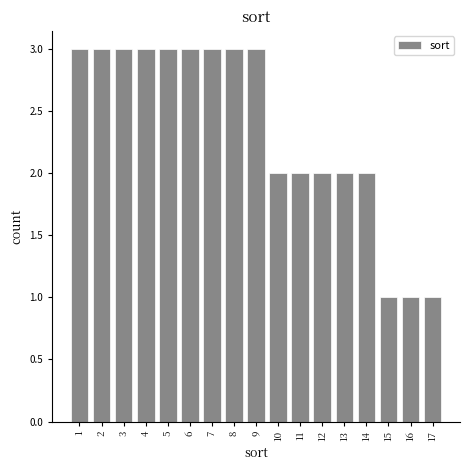

Reading left to right, extract all data points from this chart.

1=3	2=3	3=3	4=3	5=3	6=3	7=3	8=3	9=3	10=2	11=2	12=2	13=2	14=2	15=1	16=1	17=1